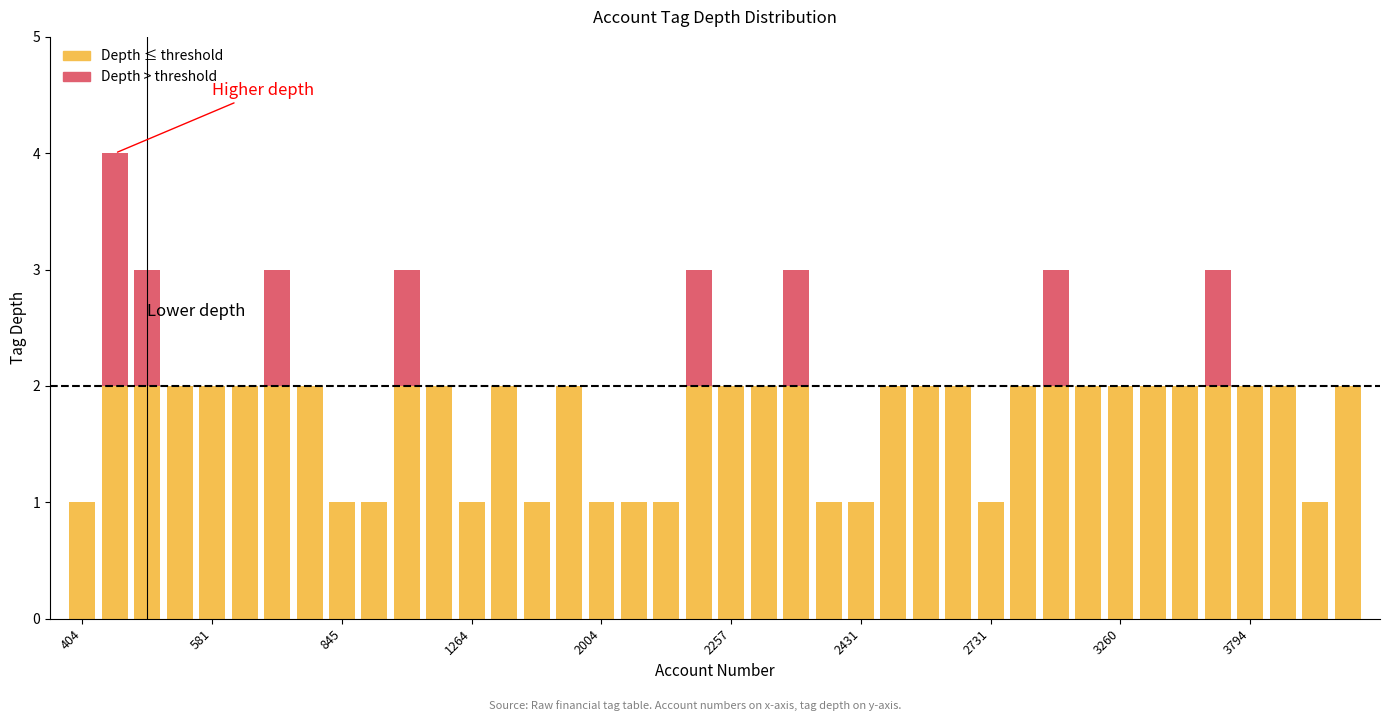

The Depth ≤ threshold series shows 2 at 3260. True or false?

True